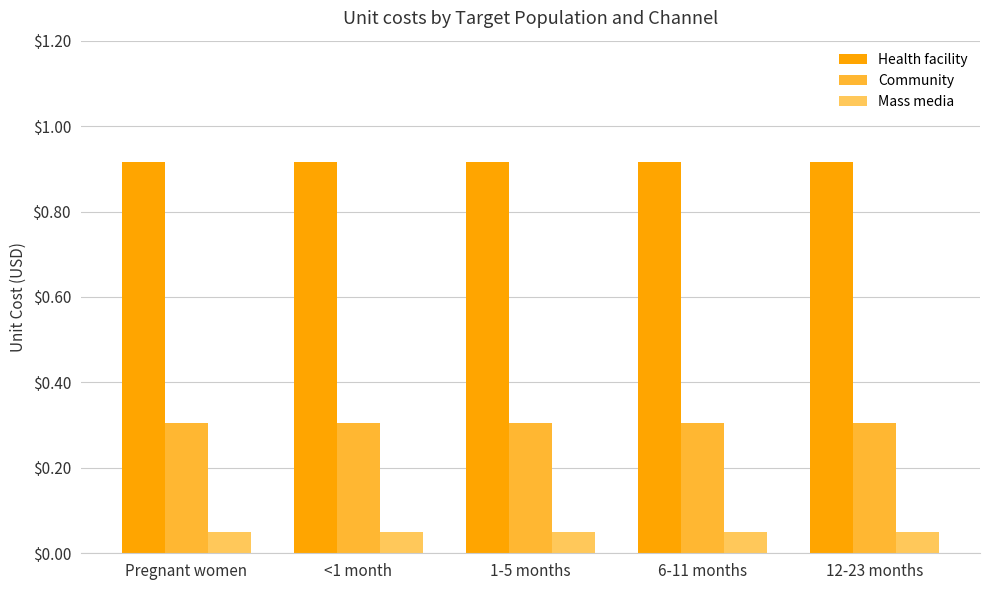

At 12-23 months, list the series in order from smallest to largest.

Mass media, Community, Health facility